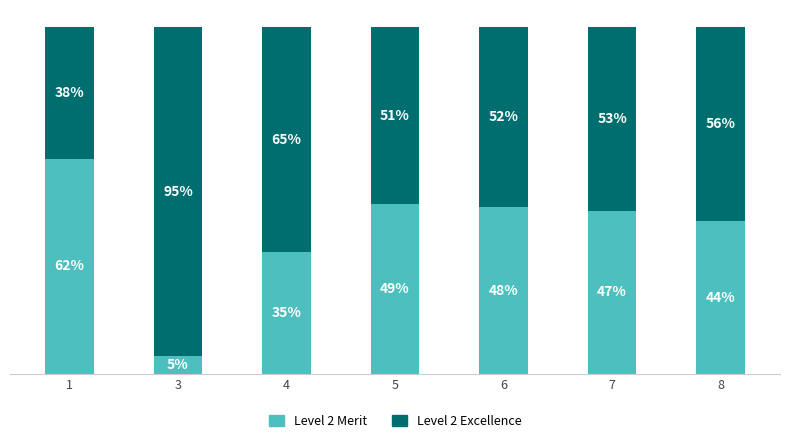

What is the average value of the Level 2 Merit series?

41